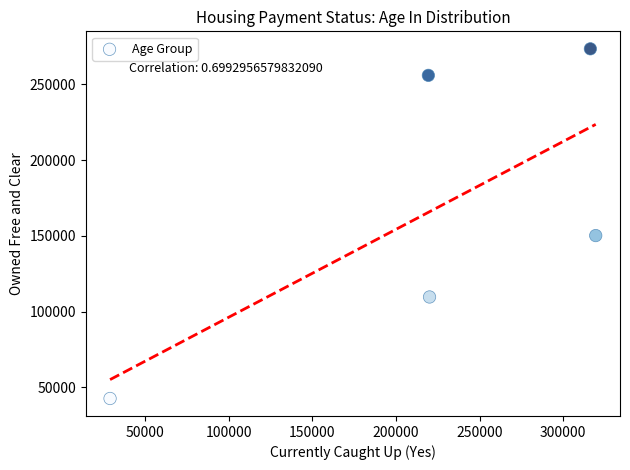

What is the average X value?

220850